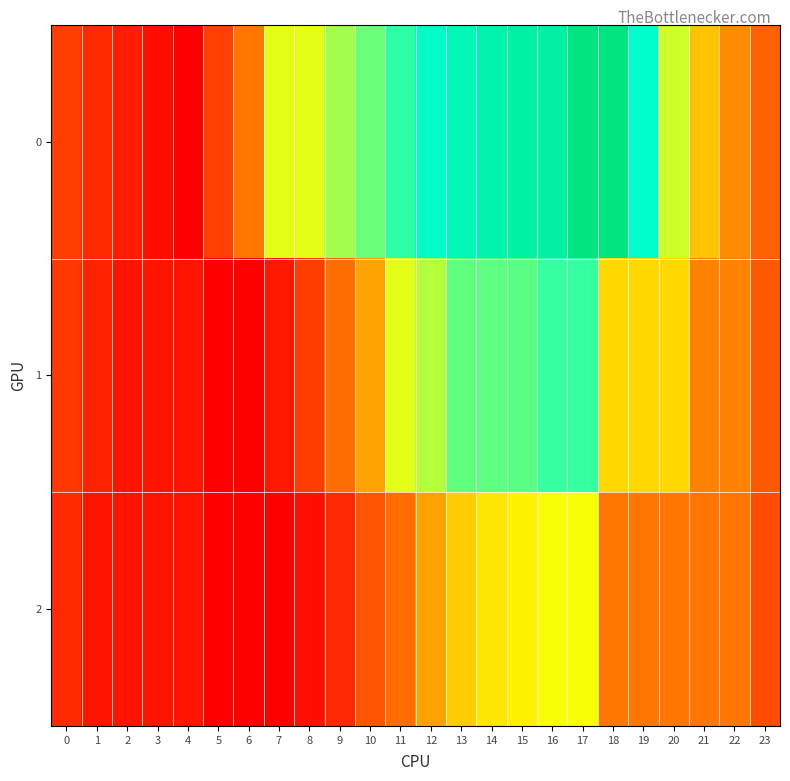

How many distinct data groups are displayed?

3